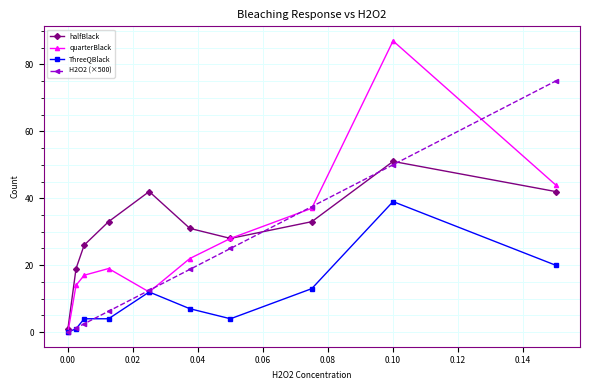

Does the chart display data point markers on the line(s)?

Yes